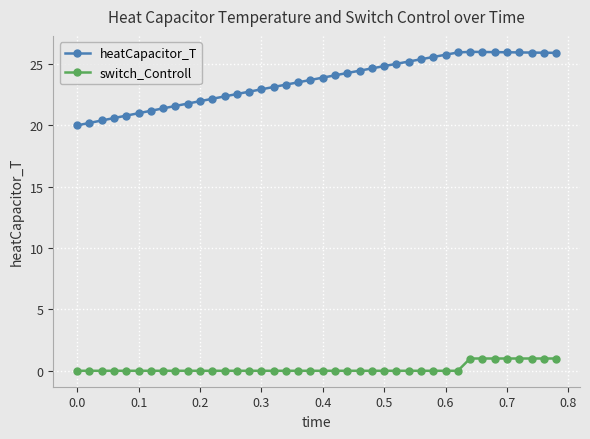

What is the sum of all switch_Controll values?

8.0